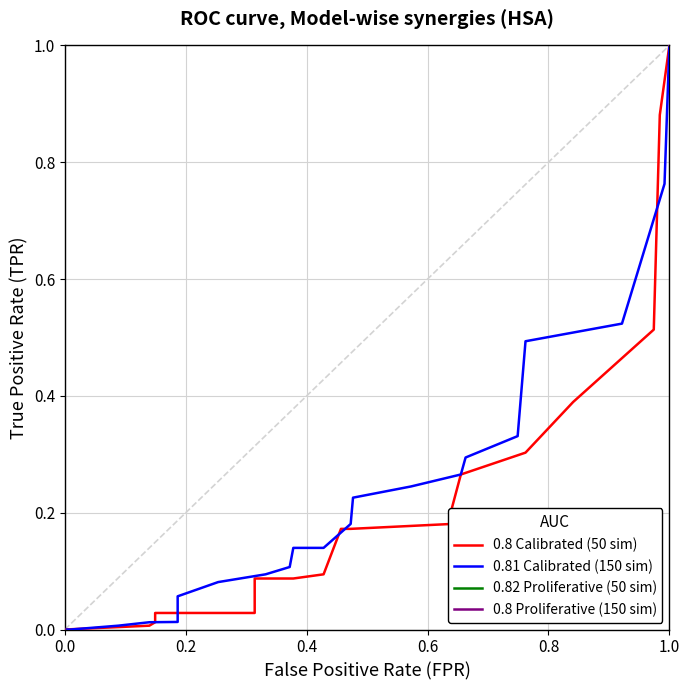

Rank the series by their maximum value, from lowest to highest.

0.8 Calibrated (50 sim), 0.81 Calibrated (150 sim), 0.82 Proliferative (50 sim), 0.8 Proliferative (150 sim)